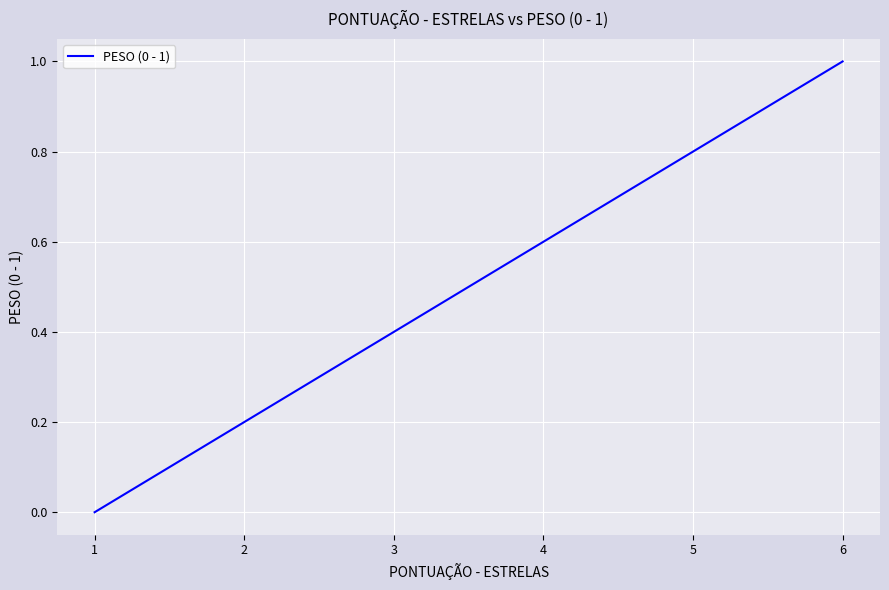

How many lines are shown in the chart?

1